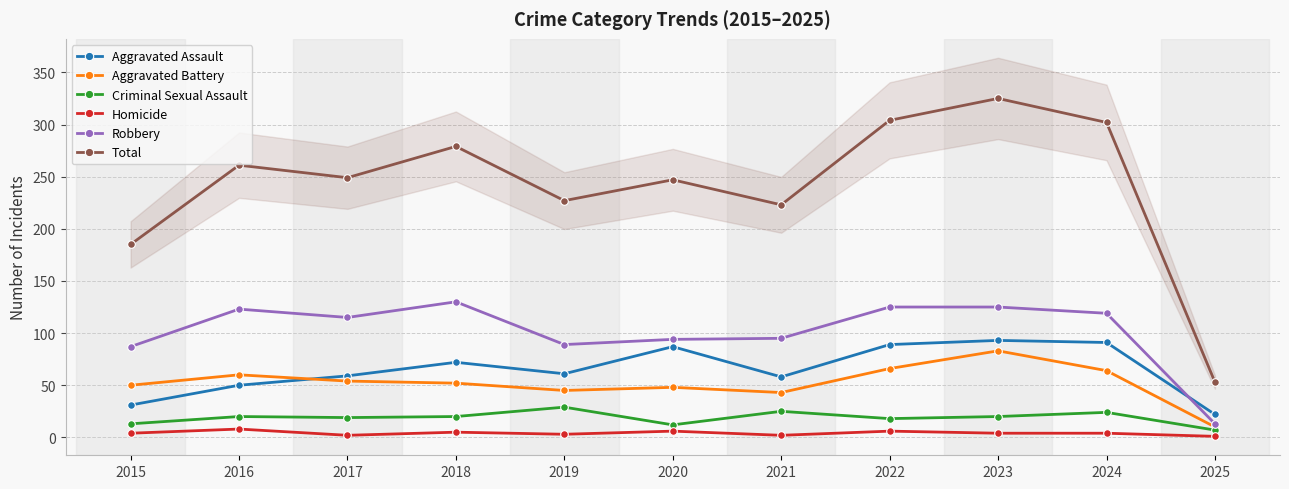

Does the chart have visible grid lines?

Yes